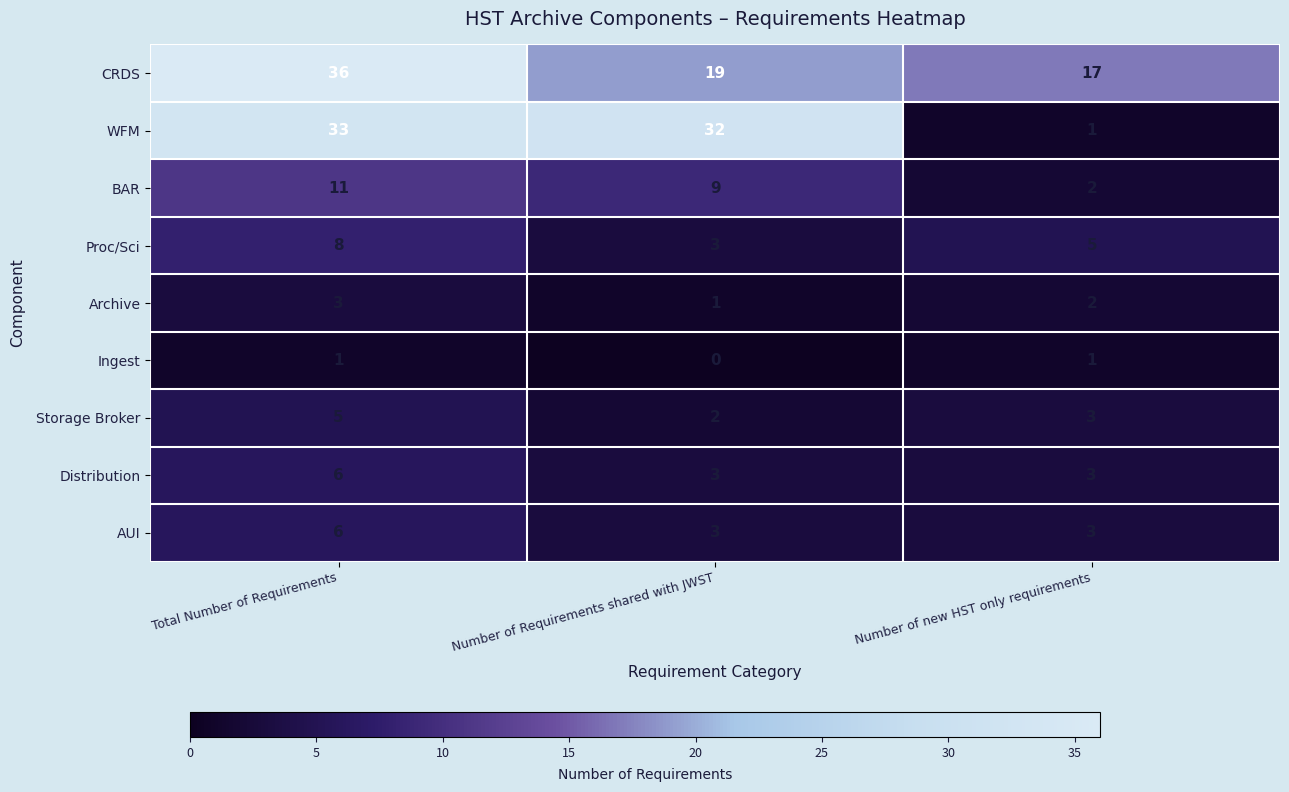

How many CRDS values are between 17 and 36?

3